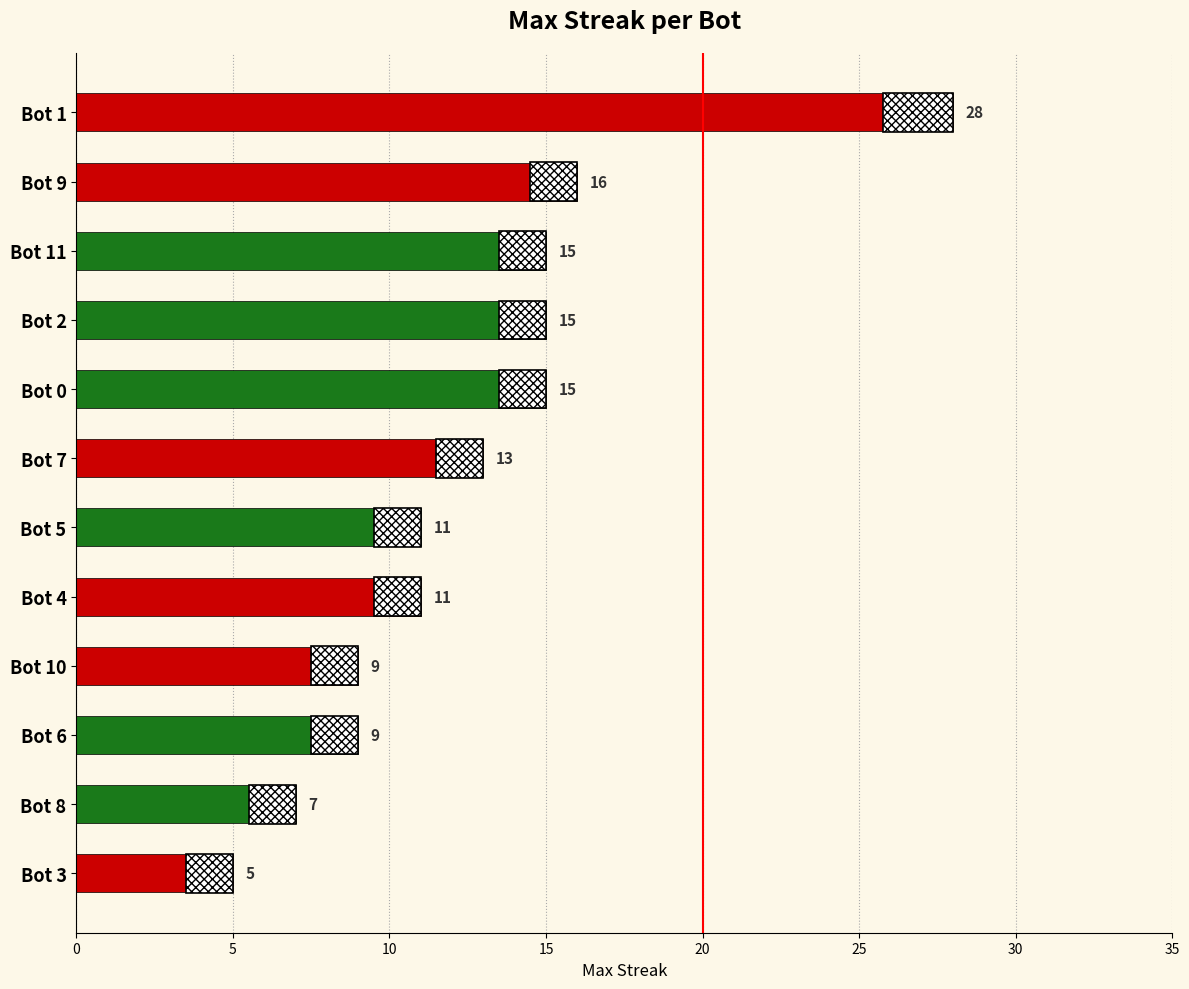

Between Bot 3 and Bot 10, which is larger?

Bot 10